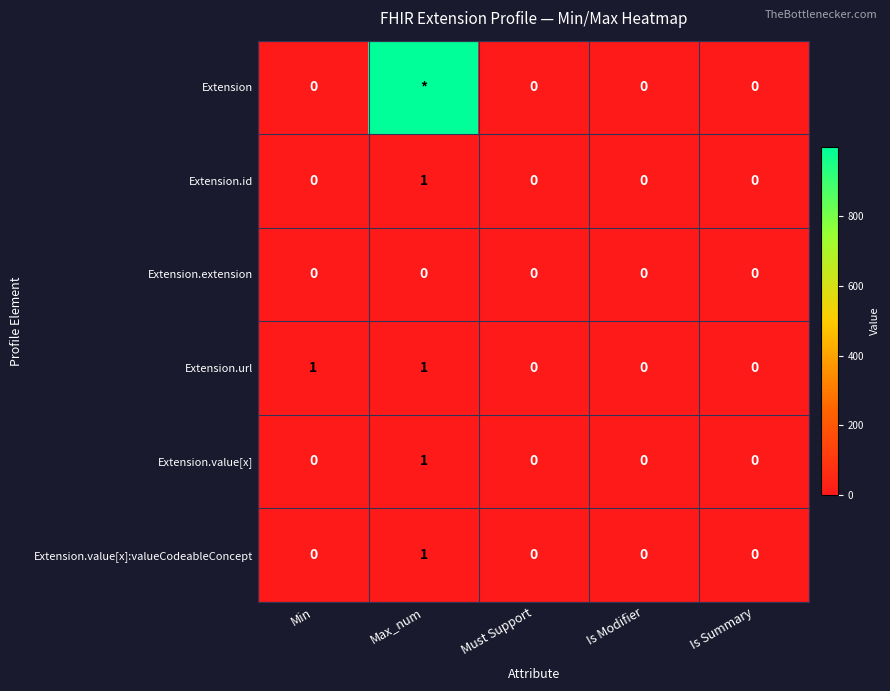

Is the value of Extension.extension at Max_num greater than the value of Extension.value[x]:valueCodeableConcept at Max_num?

No